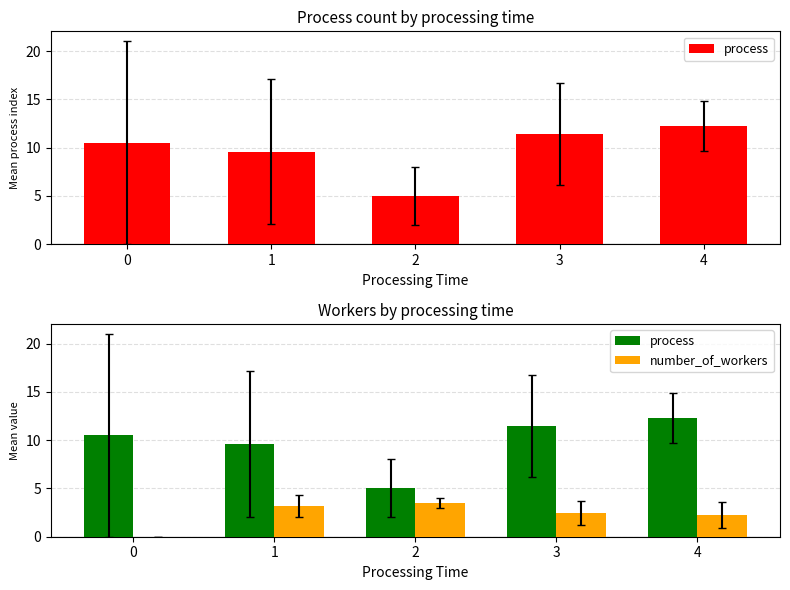

Which series has the widest spread of values?

process